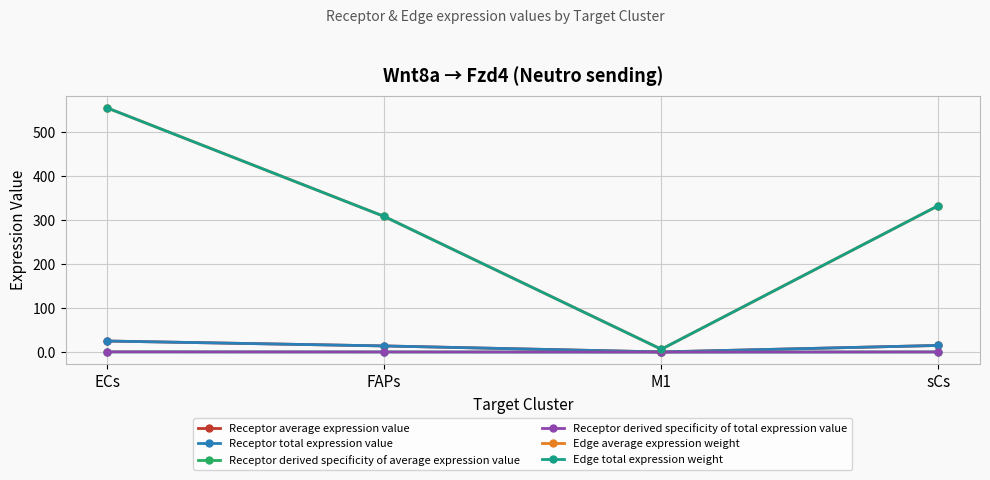

What is the label of the 1st point from the left?

ECs